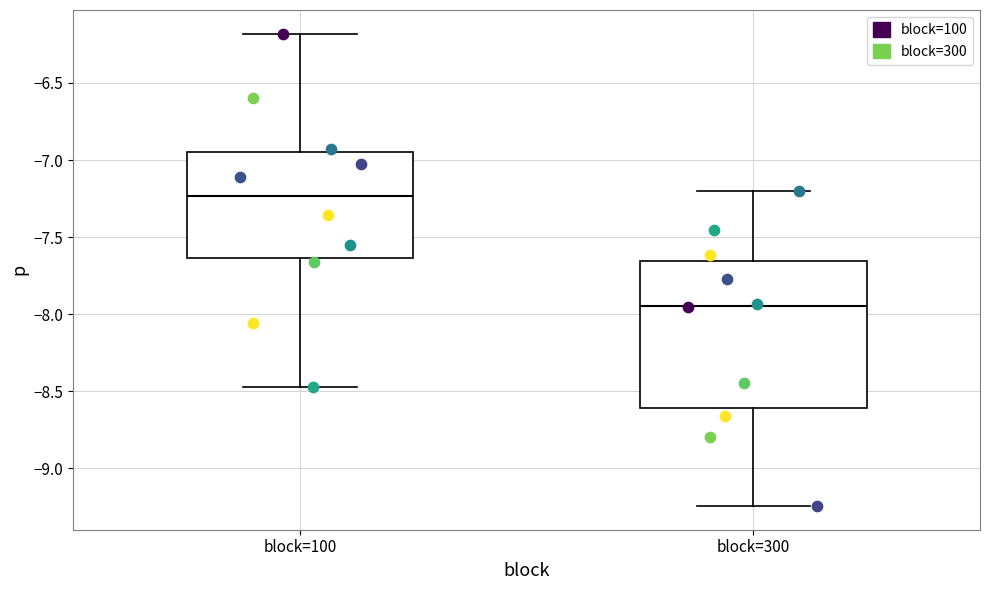

Where does the upper whisker of the box for block=100 end on the y-axis? The values are not printed on the chart, so give them approximately, as read against the axis.

-6.20